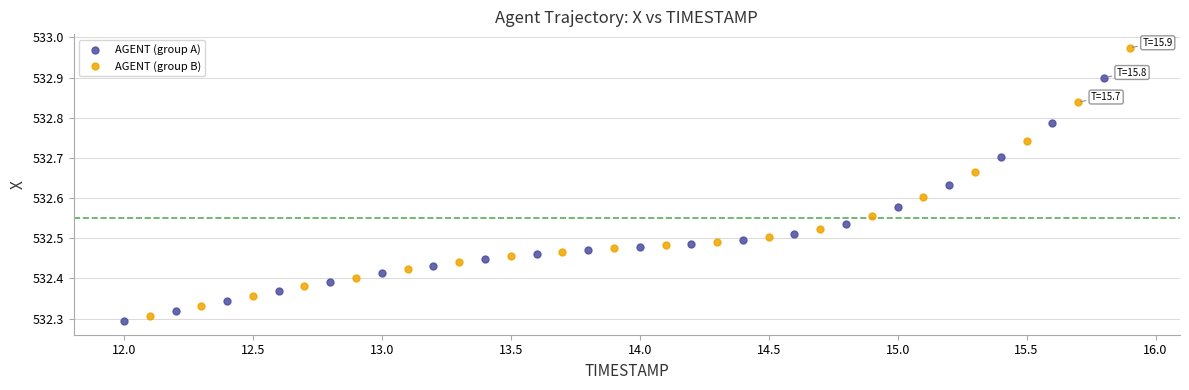

Which series contains the highest Y value?

AGENT (group B)